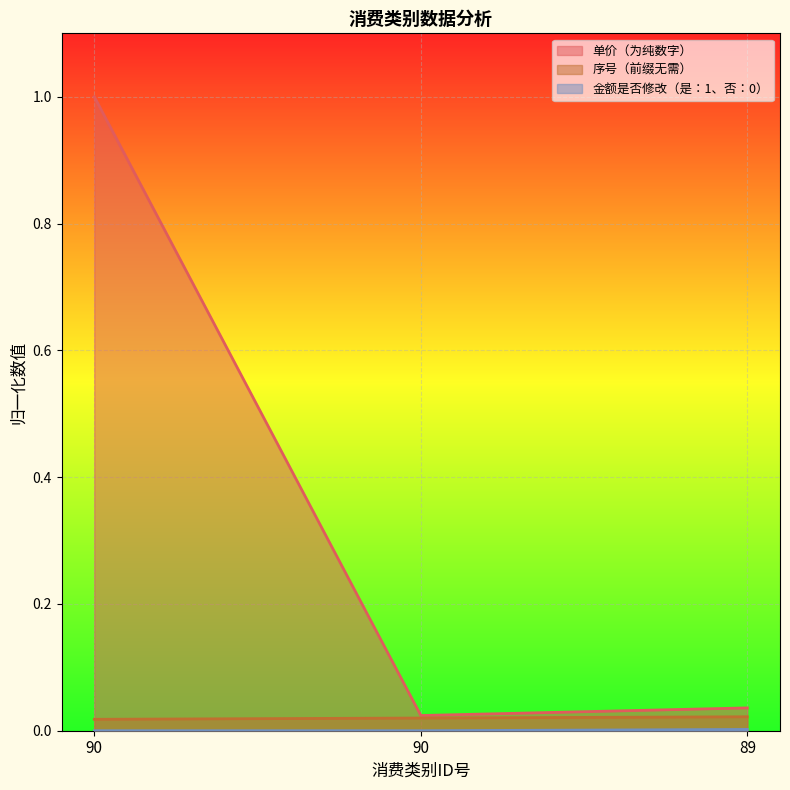

What is the difference between the maximum and minimum values in the 单价（为纯数字） series?

1.0